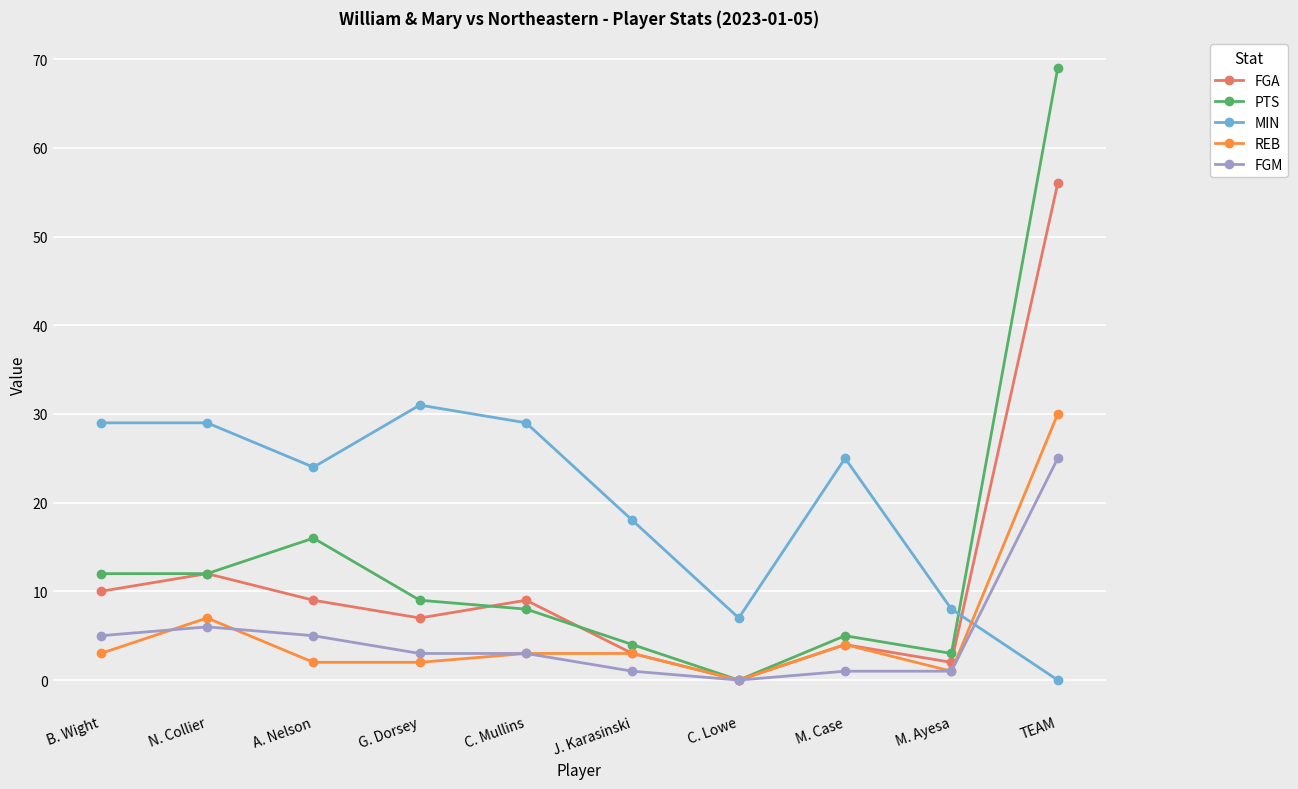

How many intersections are there between PTS and MIN?

1